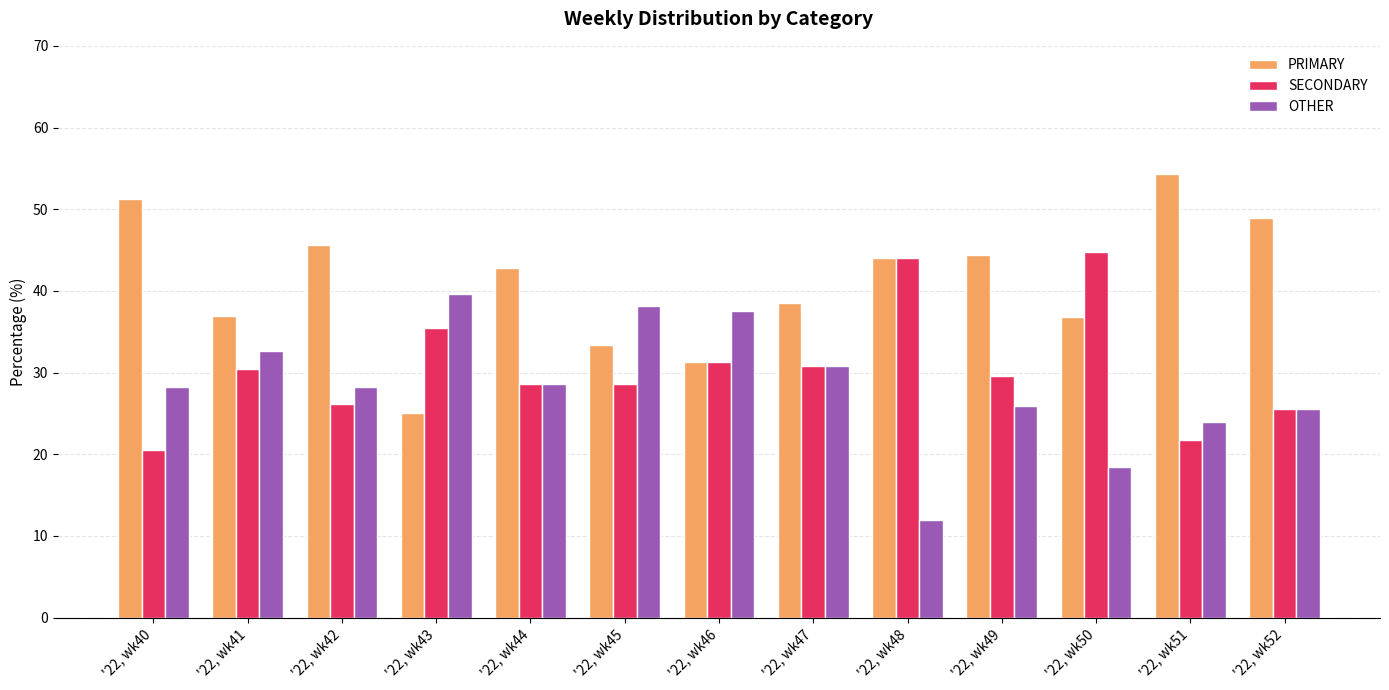

What is the difference between the maximum and minimum values in the OTHER series?

27.6